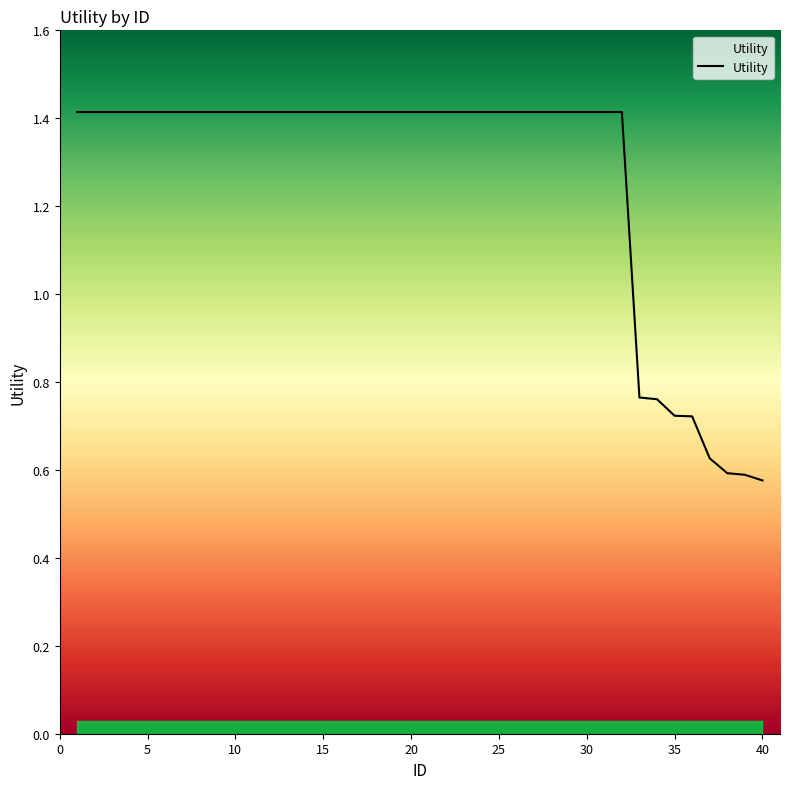

What is the greatest value displayed?

1.4